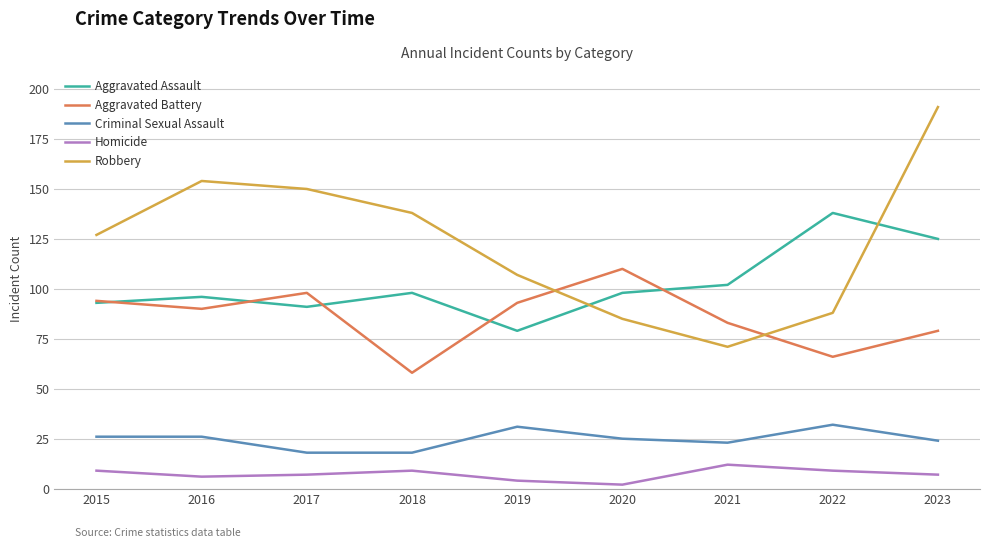

Does the chart have visible grid lines?

Yes